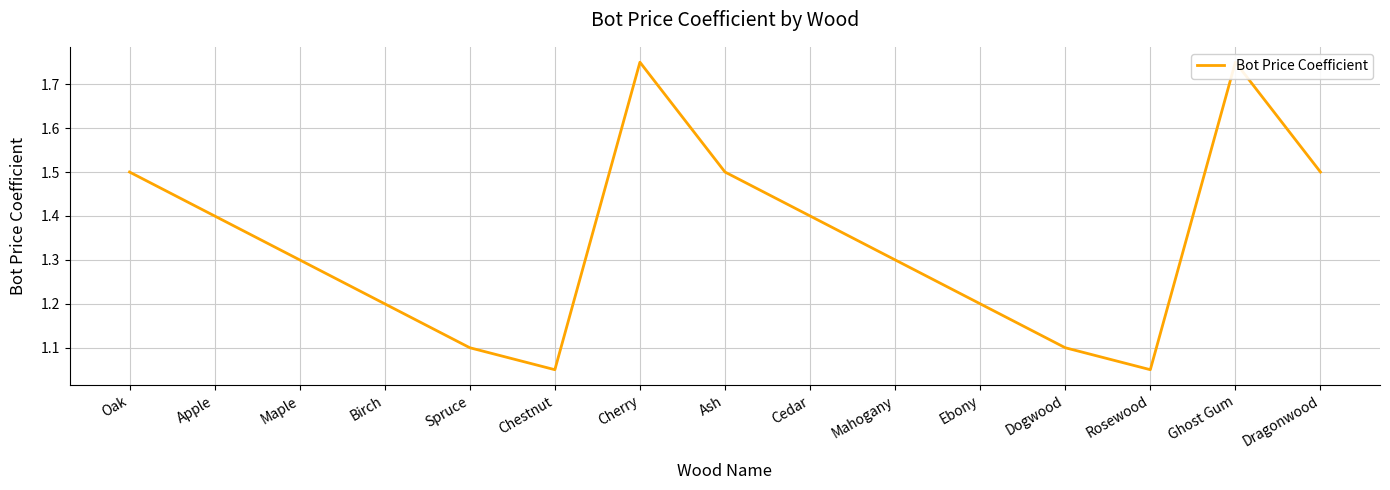

What is the label of the 14th point from the right?

Apple